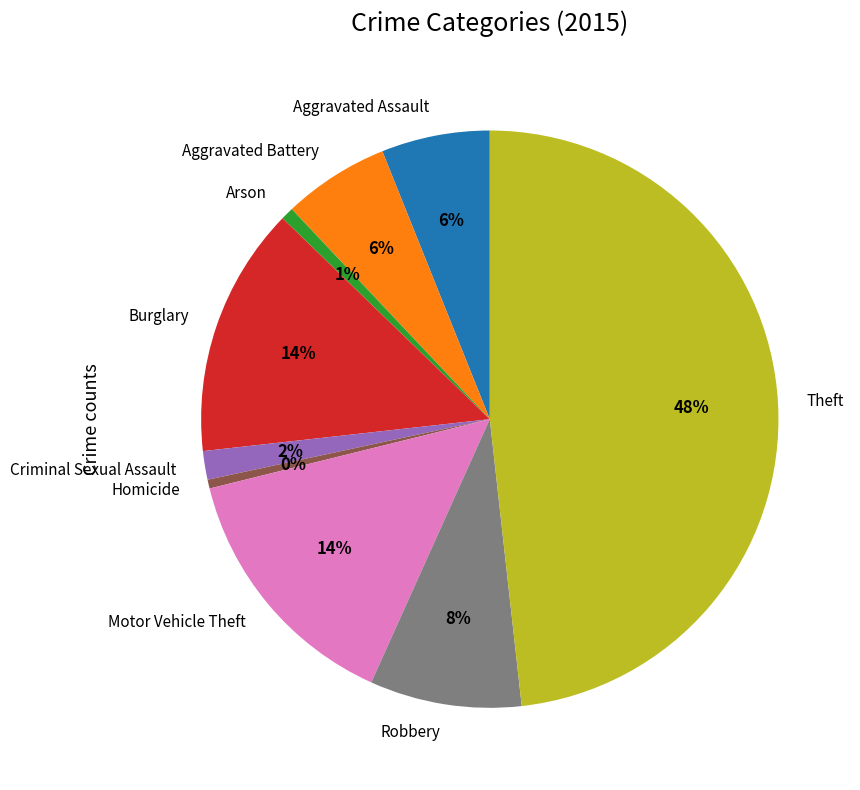

To the nearest percent, what is the average slice percentage?

11%